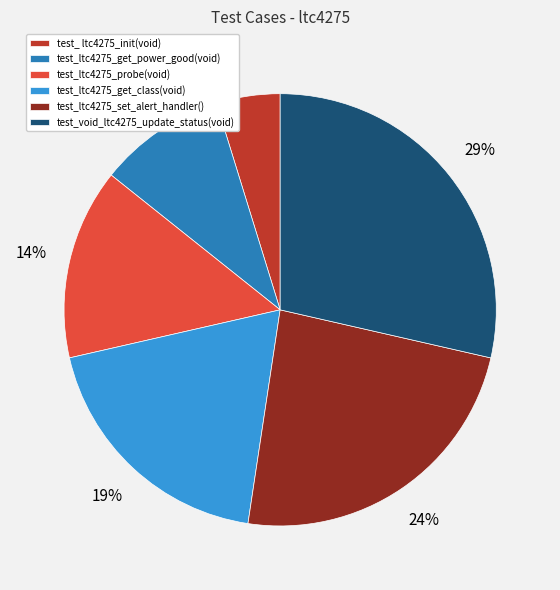

Is test_ltc4275_get_class(void) the majority of the pie?

No